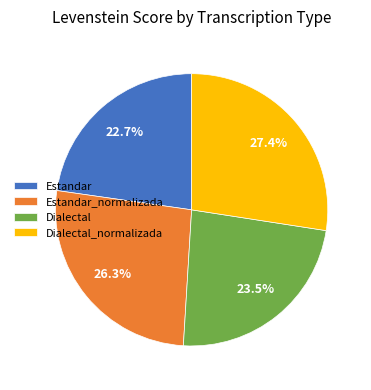

How many segments does this pie chart have?

4